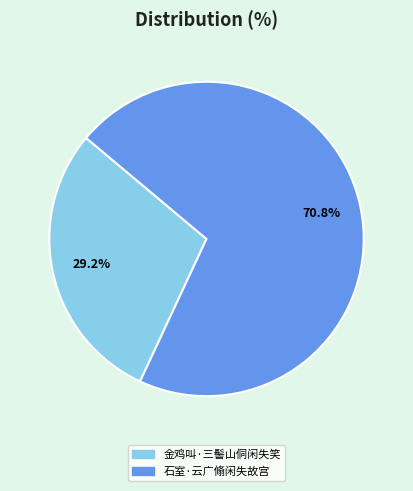

Does 金鸡叫·三髻山侗闲失笑 account for over 50% of the chart?

No